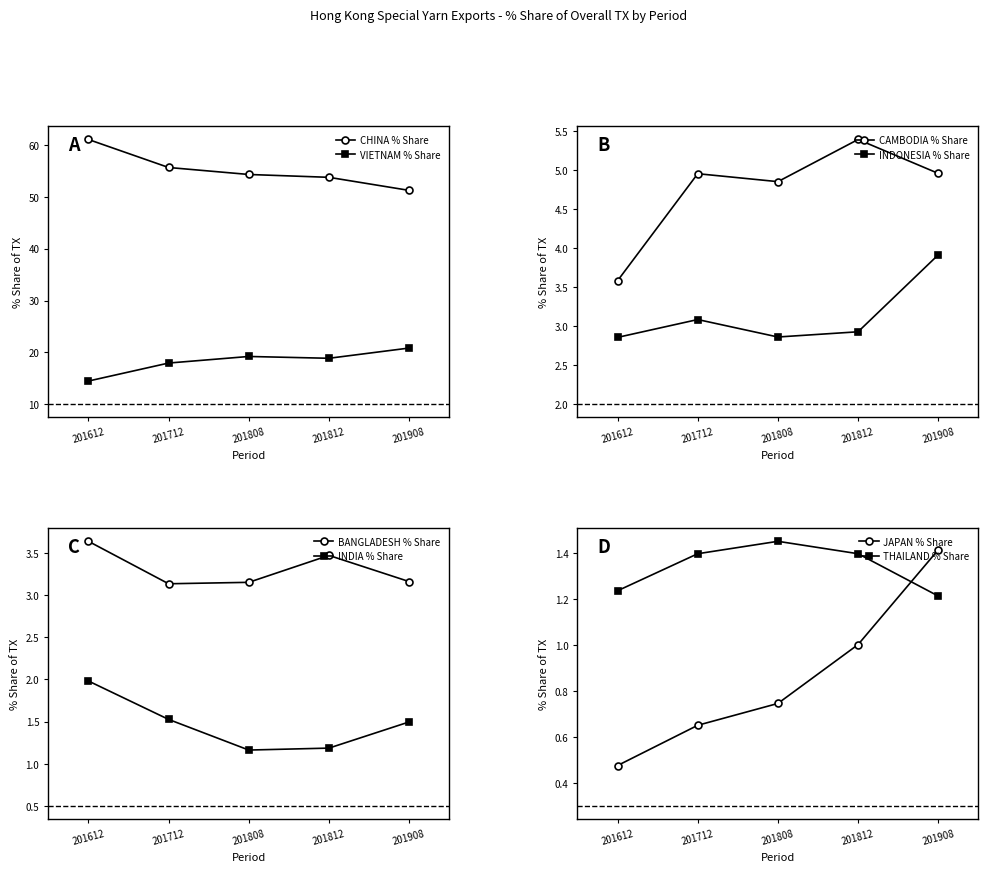

Rank the series at INDIA from highest to lowest value.

201612_% Share, 201712_% Share, 201908_% Share, 201812_% Share, 201808_% Share